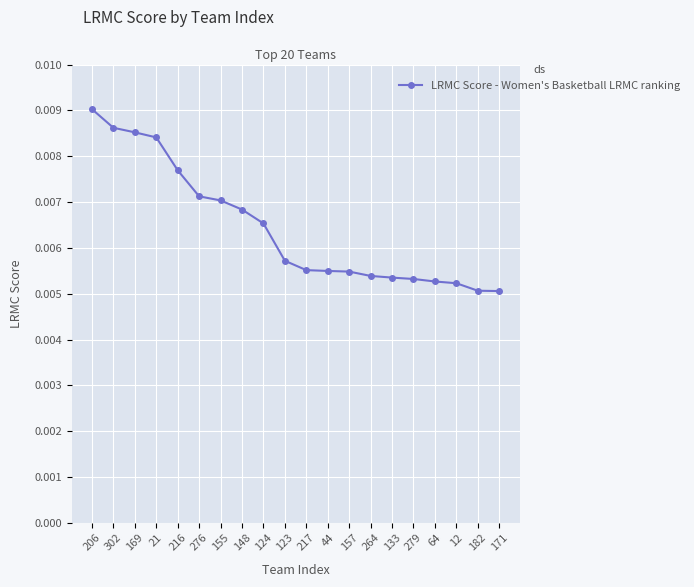

How many values are between 0 and 1?

20